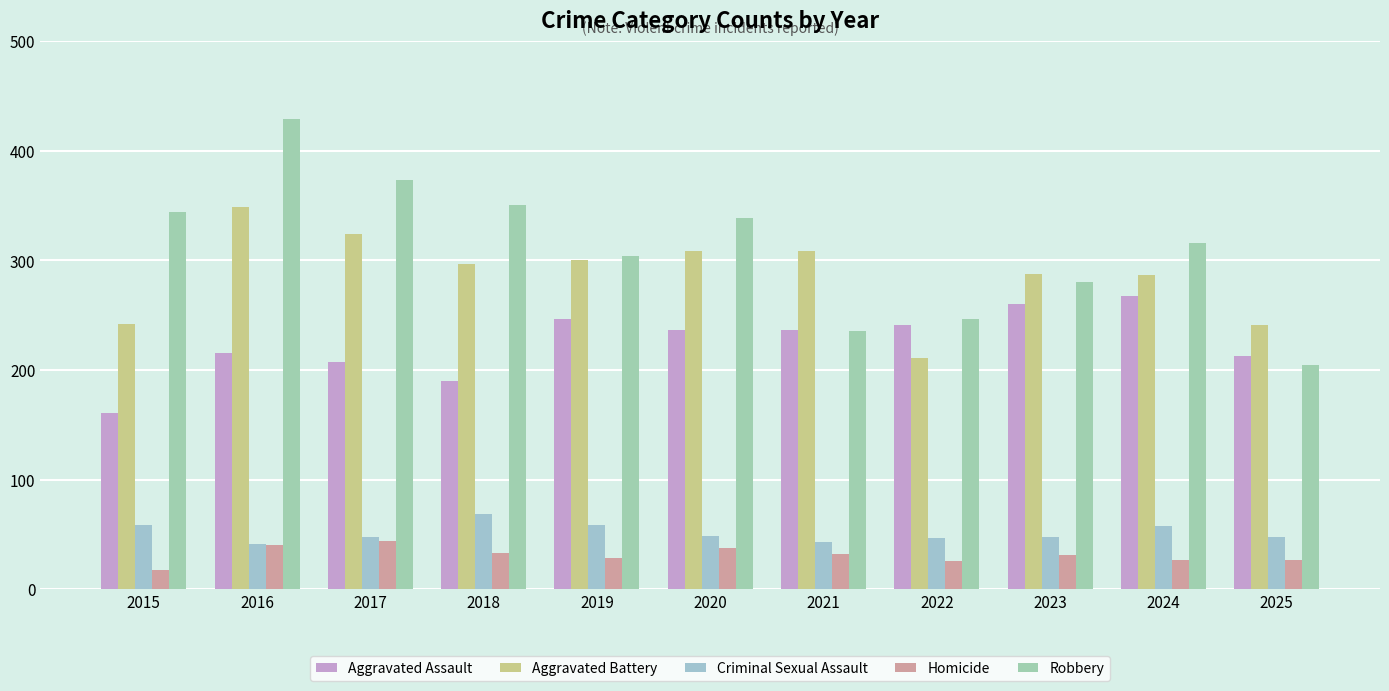

What is the value of the Aggravated Assault bar at the 3rd from the left?

207